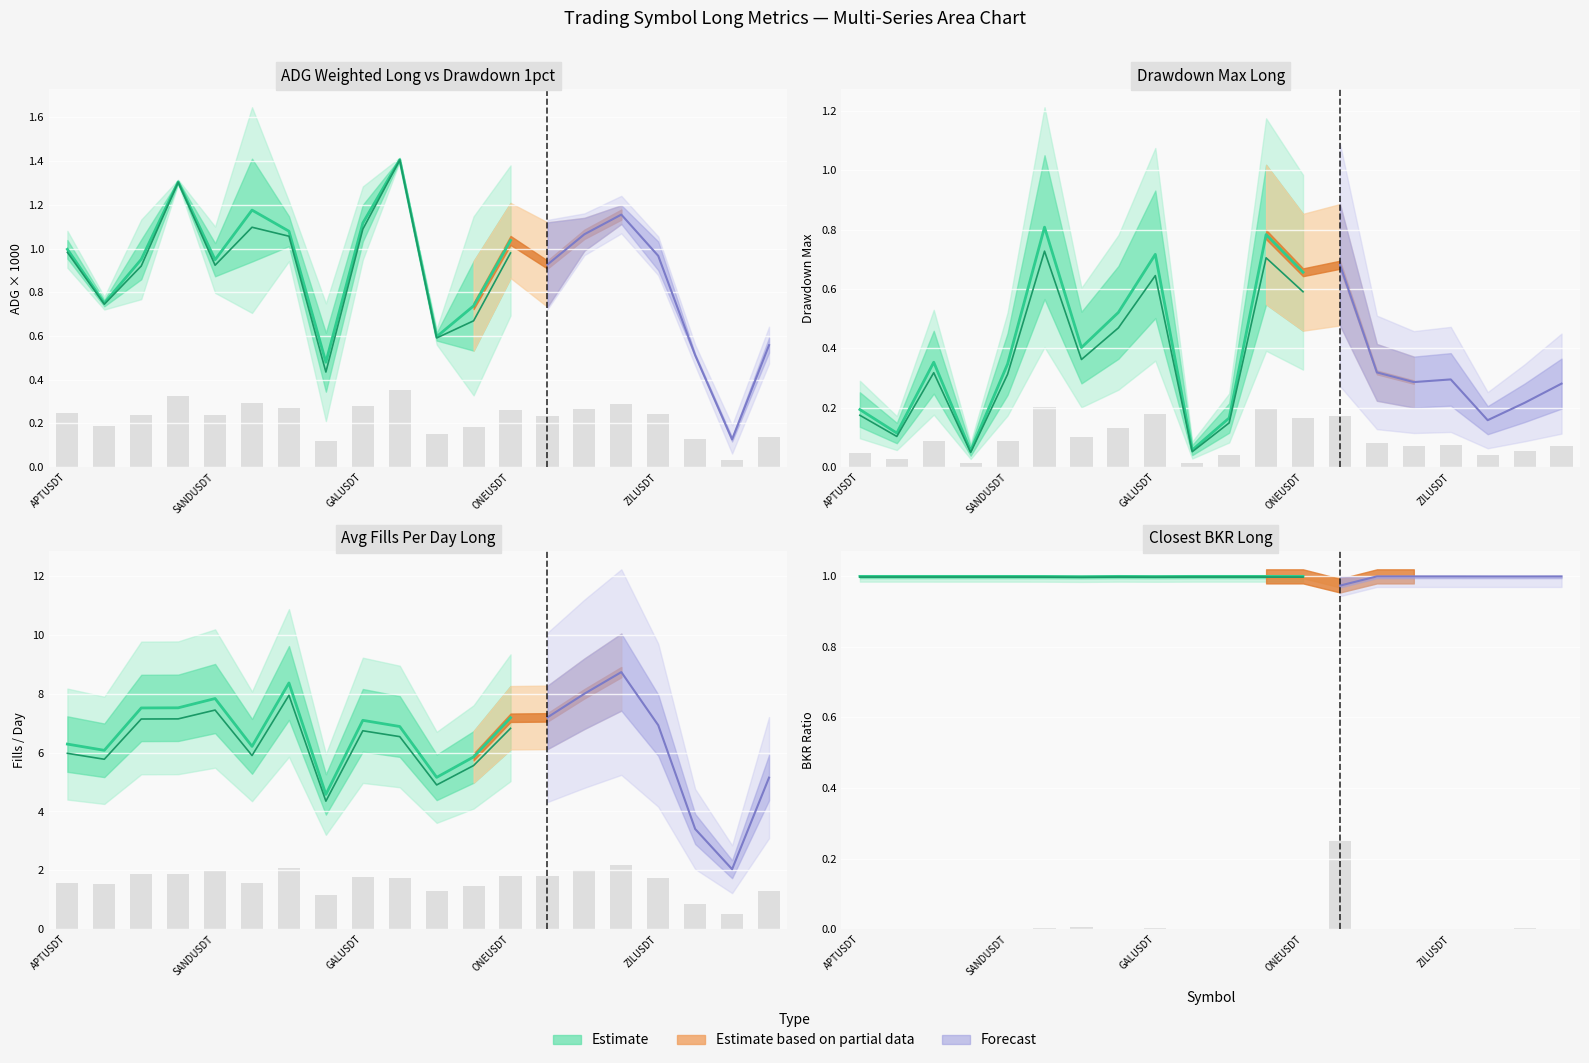

The value of closest_bkr_long at adg_weighted_per_exposure_long is 0.0. True or false?

False